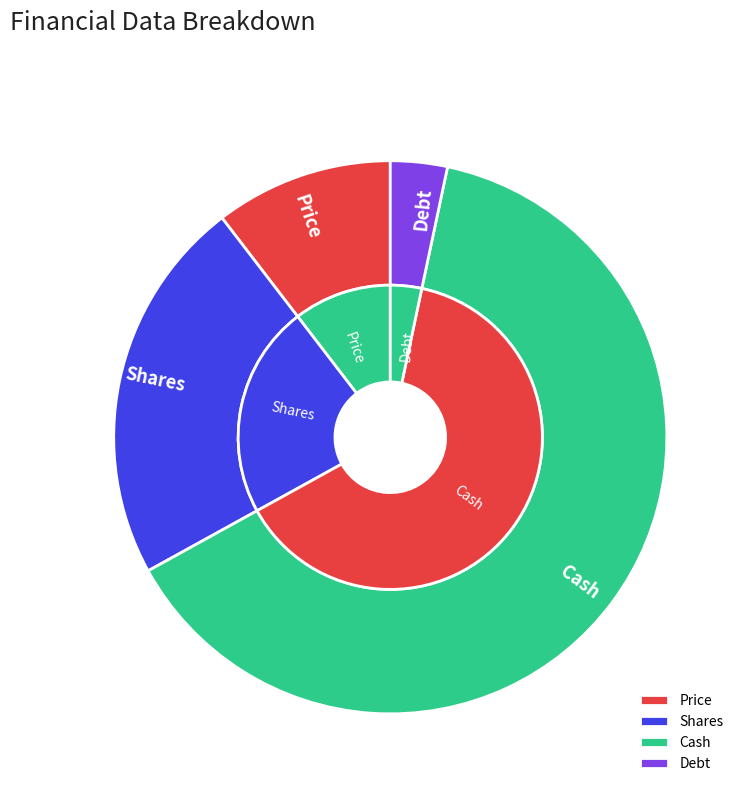

Which category has the smallest portion of the pie?

Debt